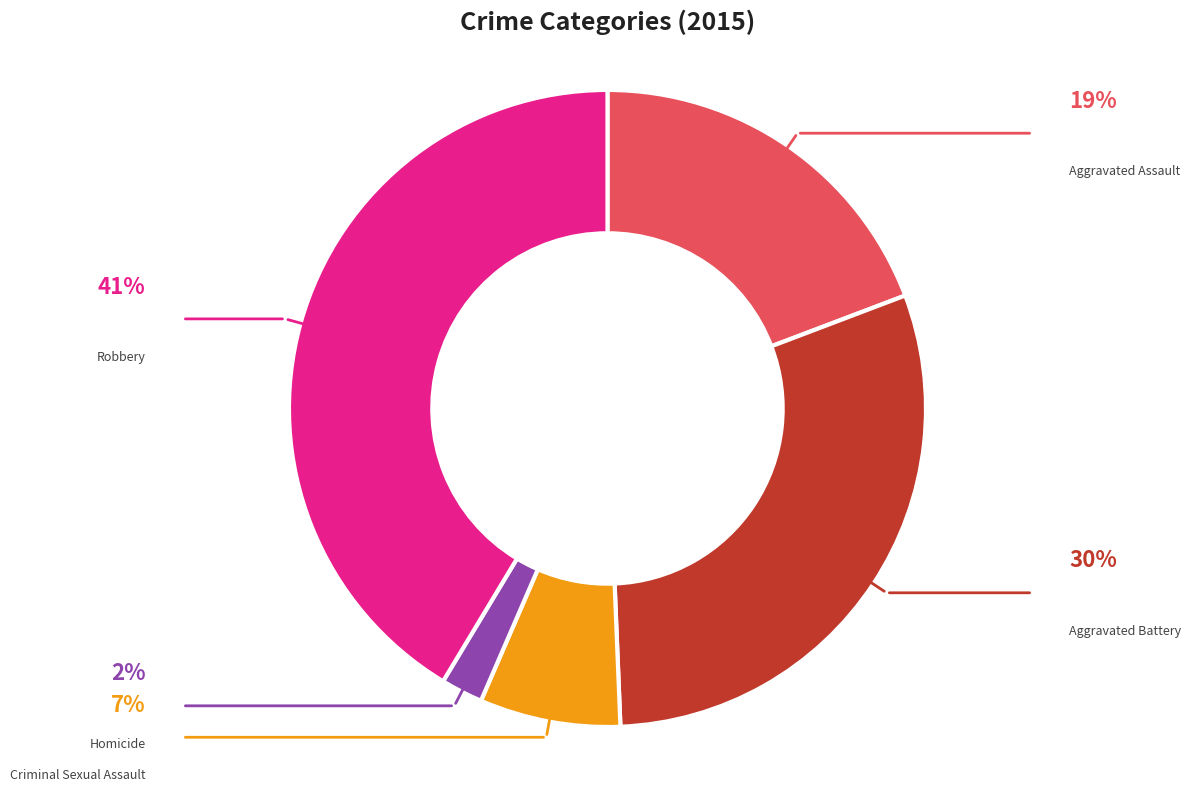

Is there any slice that represents more than half of the pie?

No